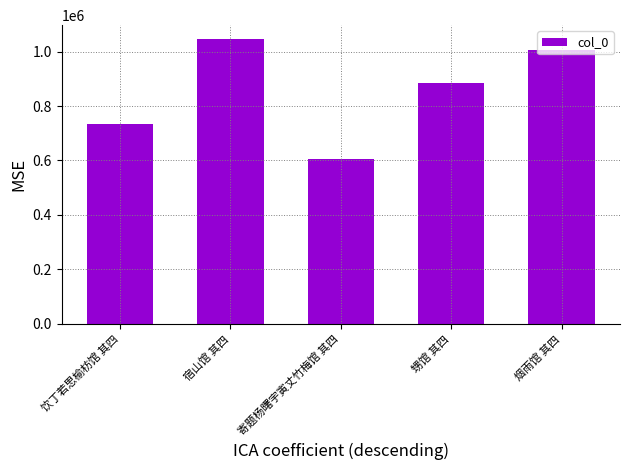

What is the label of the 4th bar from the left?

甥馆 其四